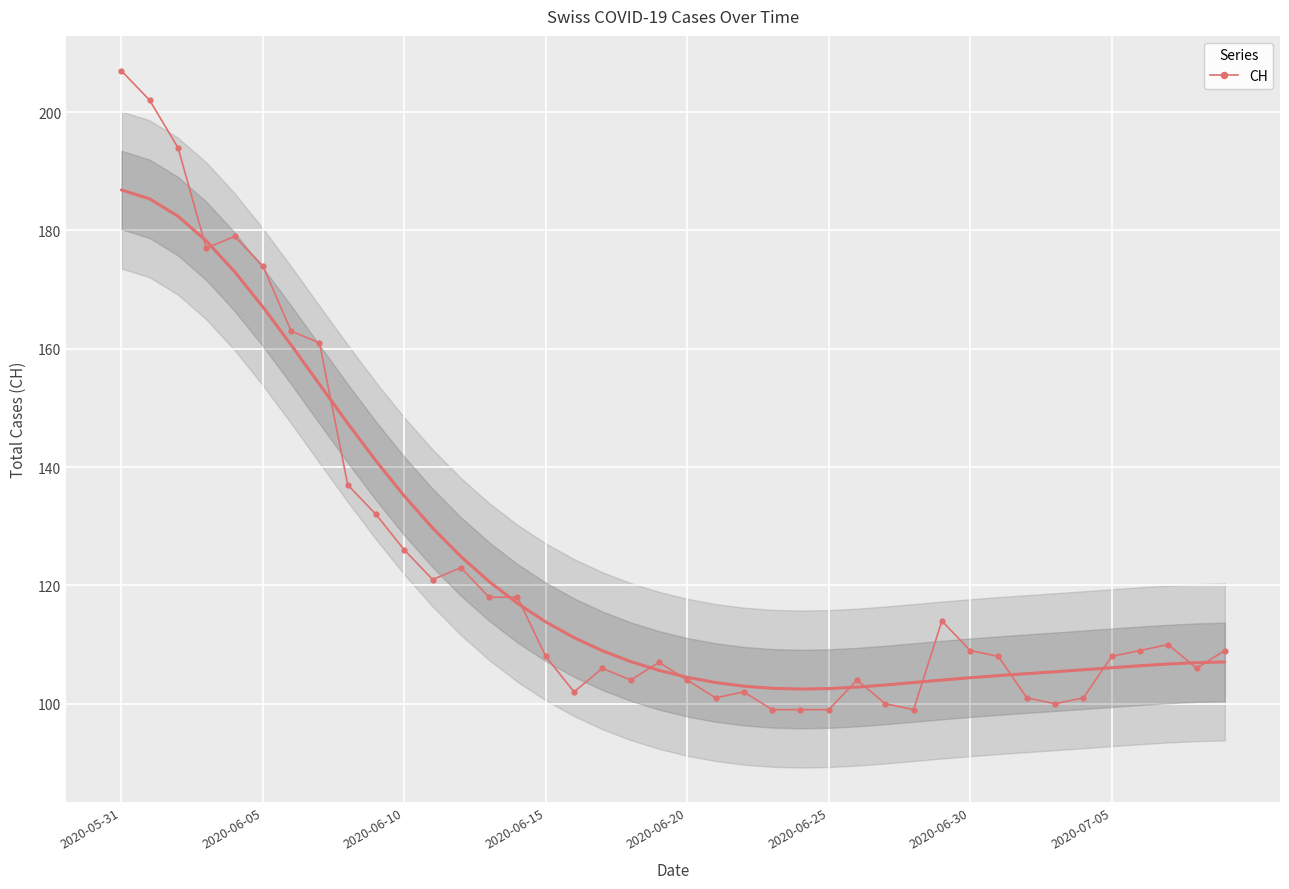

True or false: CH has more than 2 points higher than both neighbors.

True